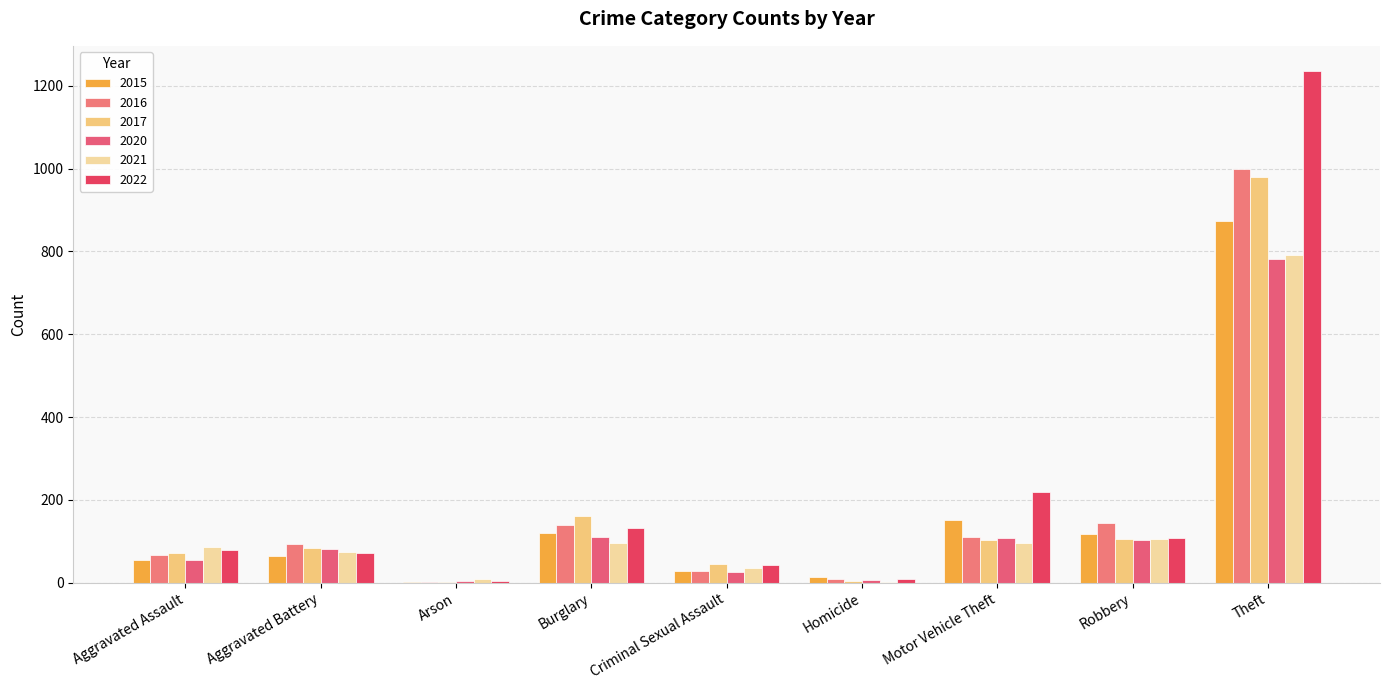

What is the approximate value of 2017 at Homicide?

5